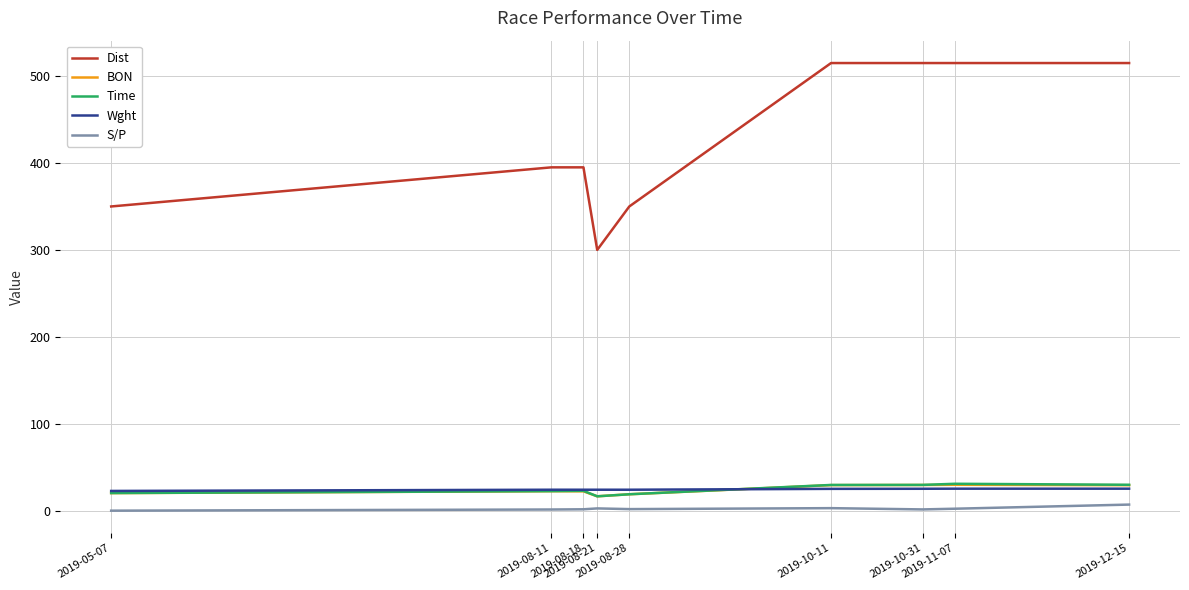

Which series has the largest total across all categories?

Dist